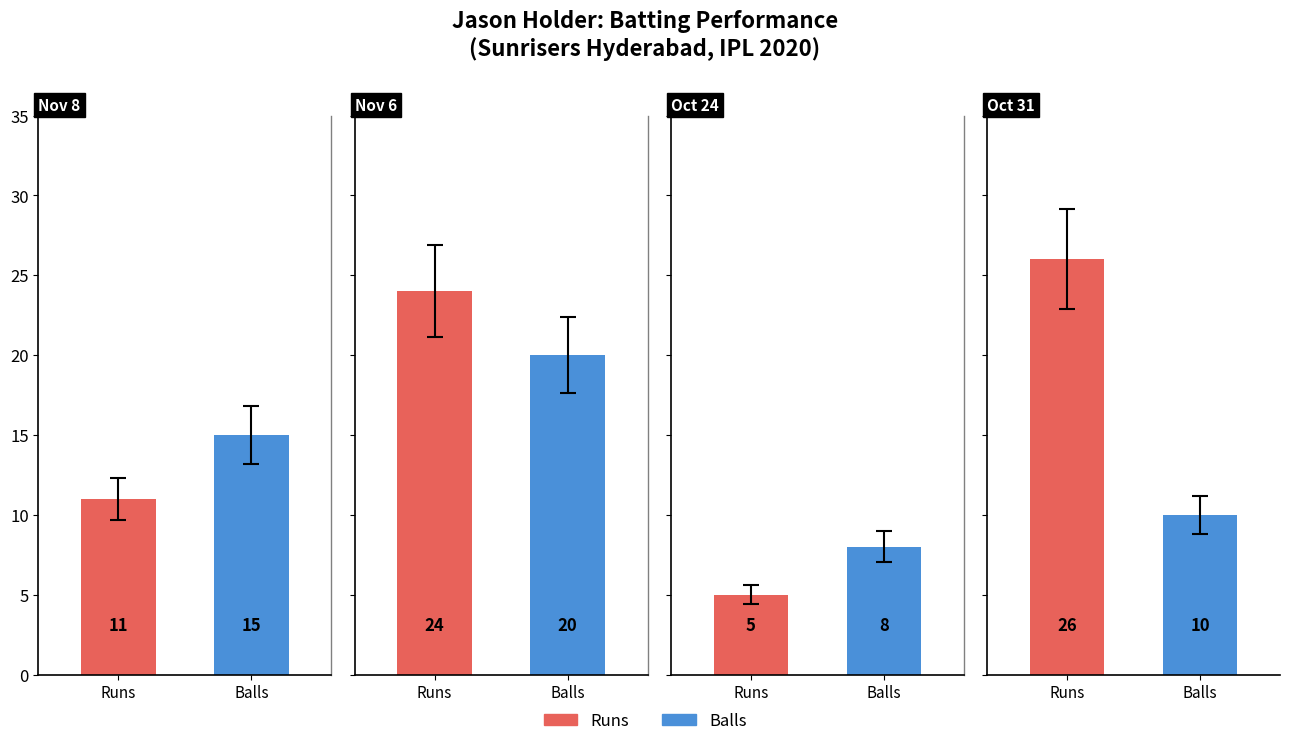

What is the difference between the maximum and minimum values in the runs series?

21